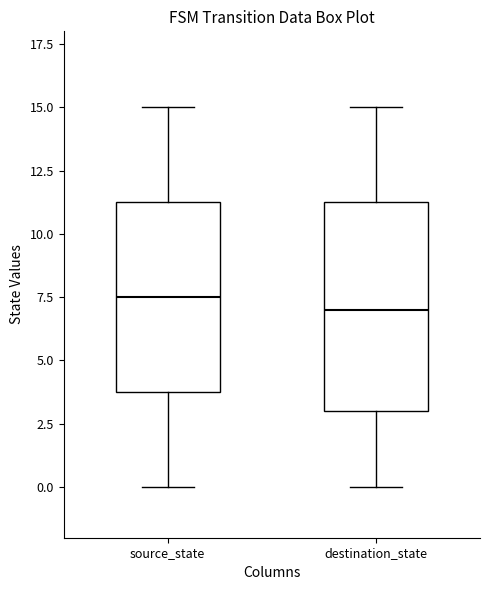

Which box's median line is the lowest?

destination_state